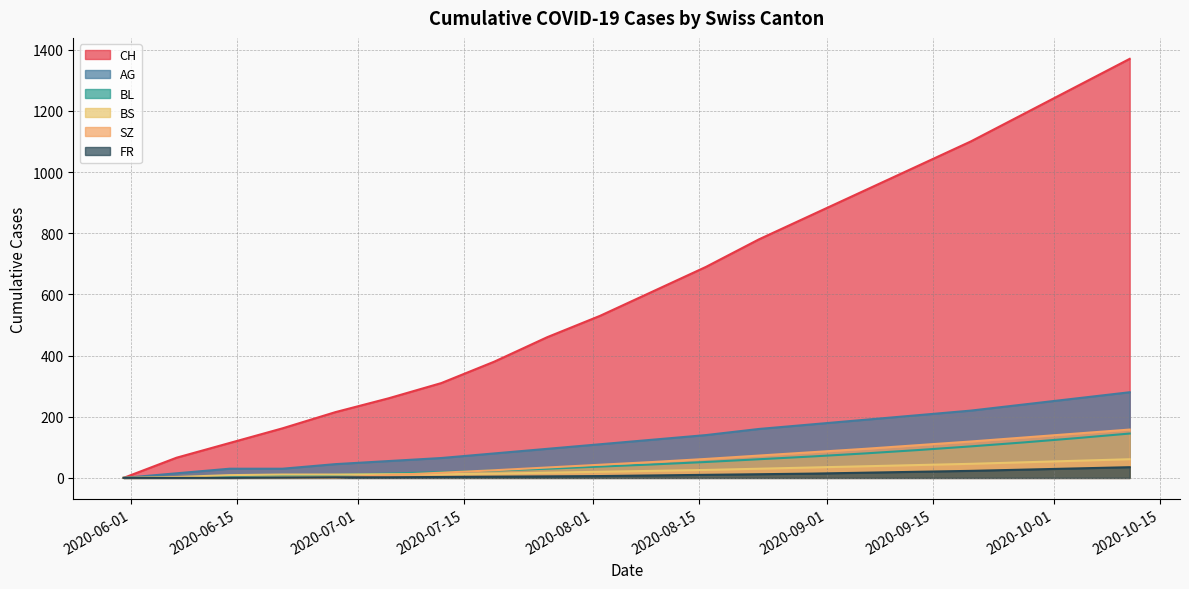

What is the total value across all series at 2020-06-21?

213